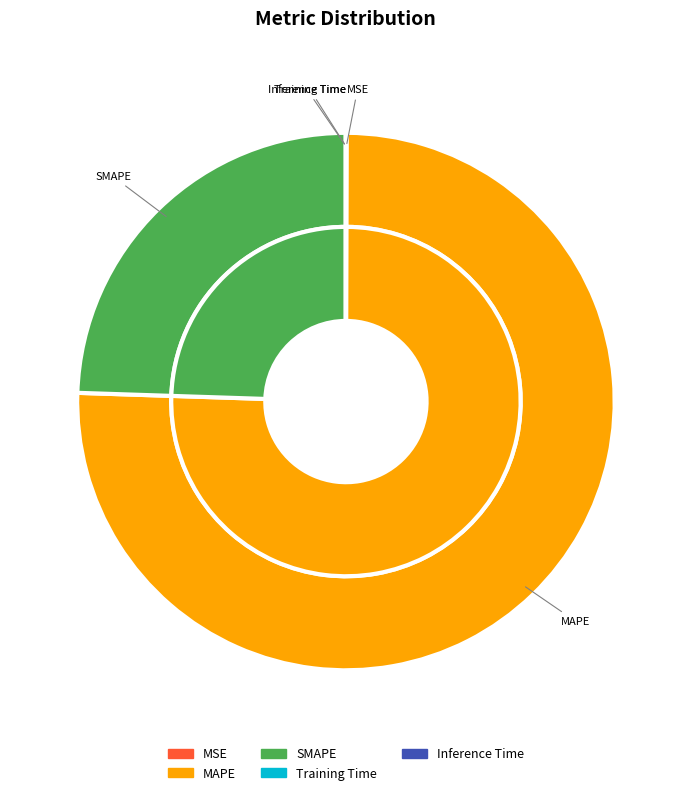

To the nearest percent, what is the difference between the Inference Time and MAPE slice percentages?

75%